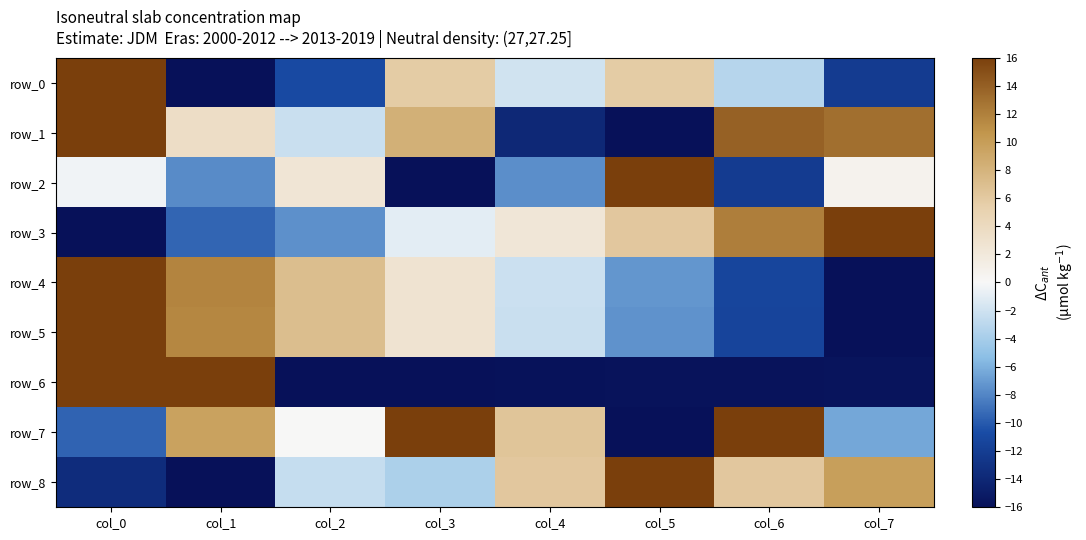

Reading right to left, list all the values displayed in this chart.

row_0: col_7=-12.2	col_6=-3.2	col_5=5.8	col_4=-1.9	col_3=5.8	col_2=-10.9	col_1=-16.0	col_0=16.0
row_1: col_7=13.0	col_6=13.9	col_5=-16.0	col_4=-13.9	col_3=8.3	col_2=-2.3	col_1=3.5	col_0=16.0
row_2: col_7=0.7	col_6=-12.1	col_5=16.0	col_4=-7.6	col_3=-16.0	col_2=2.5	col_1=-7.7	col_0=-0.3
row_3: col_7=16.0	col_6=12.1	col_5=6.2	col_4=2.3	col_3=-0.9	col_2=-7.5	col_1=-9.5	col_0=-16.0
row_4: col_7=-16.0	col_6=-11.3	col_5=-7.2	col_4=-2.1	col_3=2.7	col_2=7.0	col_1=11.7	col_0=16.0
row_5: col_7=-16.0	col_6=-11.3	col_5=-7.4	col_4=-2.3	col_3=2.7	col_2=7.0	col_1=11.6	col_0=16.0
row_6: col_7=-15.7	col_6=-15.8	col_5=-15.8	col_4=-15.9	col_3=-15.9	col_2=-16.0	col_1=16.0	col_0=15.9
row_7: col_7=-6.4	col_6=16.0	col_5=-16.0	col_4=6.4	col_3=16.0	col_2=0.0	col_1=9.6	col_0=-9.6
row_8: col_7=9.8	col_6=6.2	col_5=16.0	col_4=6.2	col_3=-3.7	col_2=-2.5	col_1=-16.0	col_0=-13.5